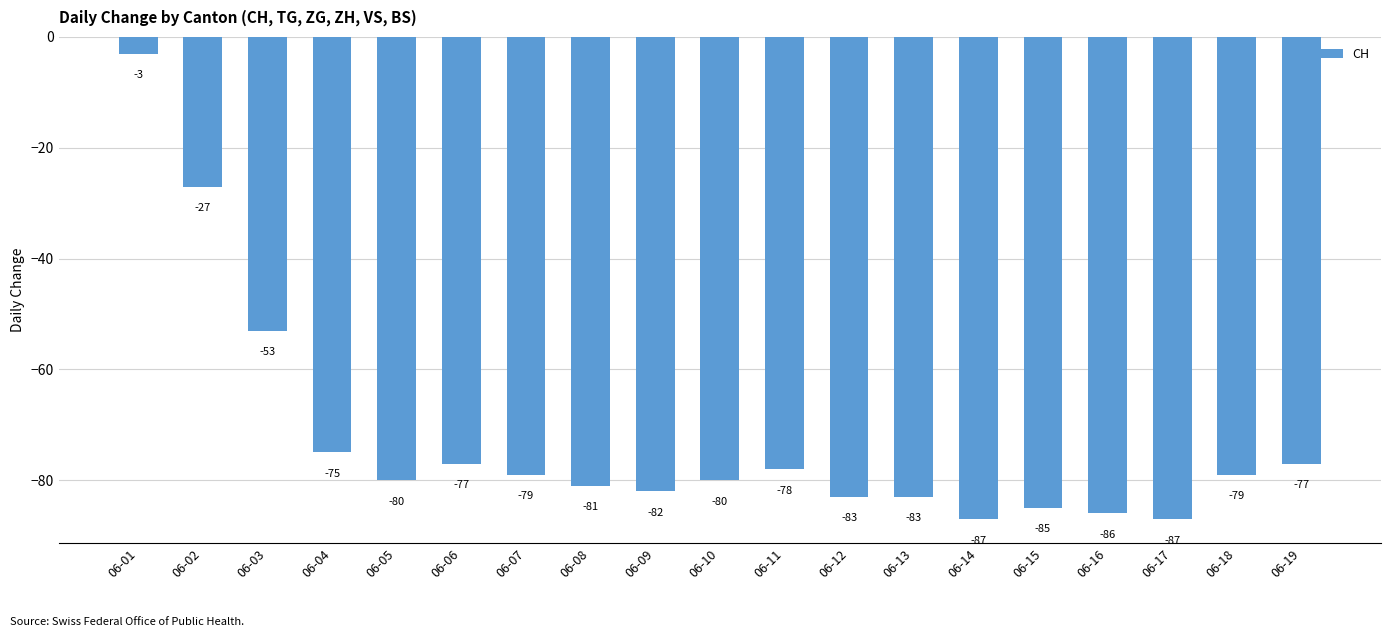

Reading left to right, extract all data points from this chart.

-3	-27	-53	-75	-80	-77	-79	-81	-82	-80	-78	-83	-83	-87	-85	-86	-87	-79	-77